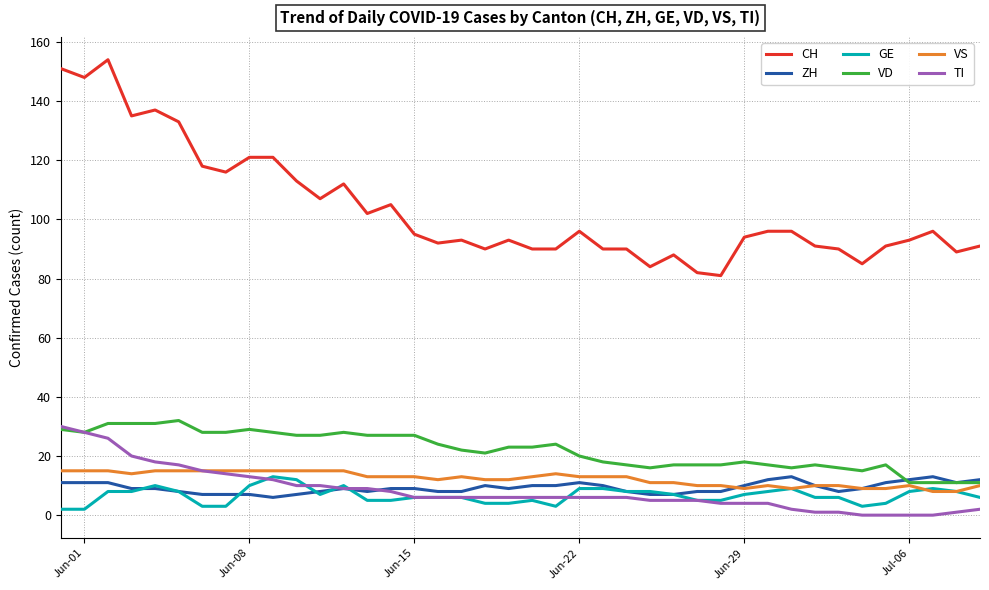

True or false: GE and CH cross at least once.

False